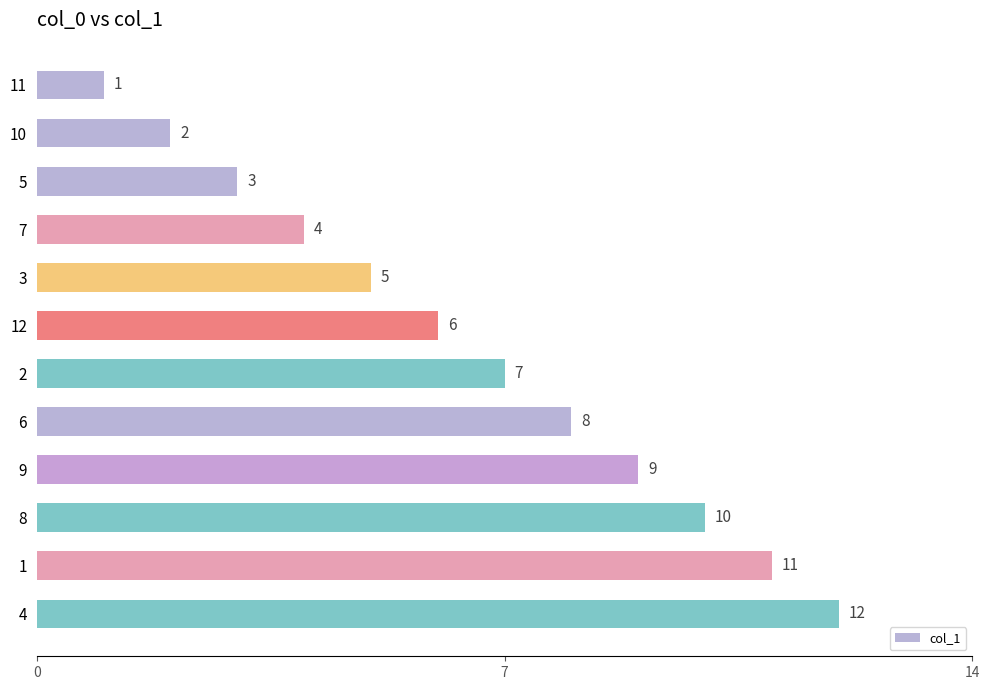

Is it true that the value at 4 is 7?

False